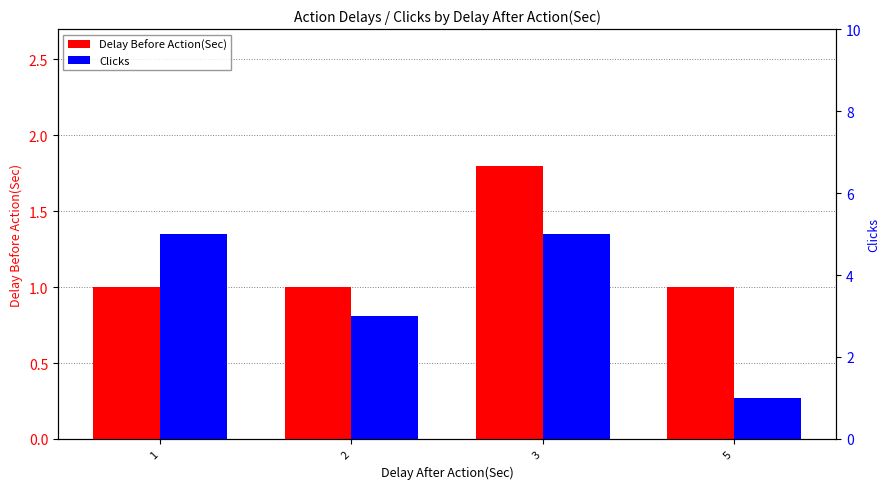

List the series in order of their overall mean, lowest first.

Delay Before Action(Sec), Clicks